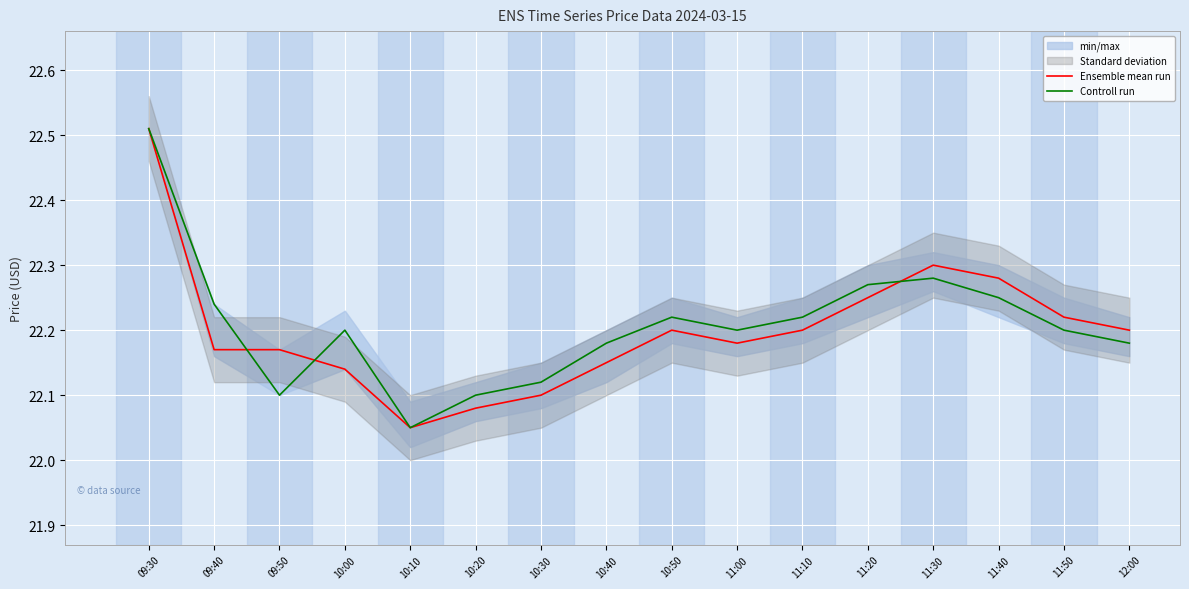

How many intersections are there between Controll run and Ensemble mean run?

3